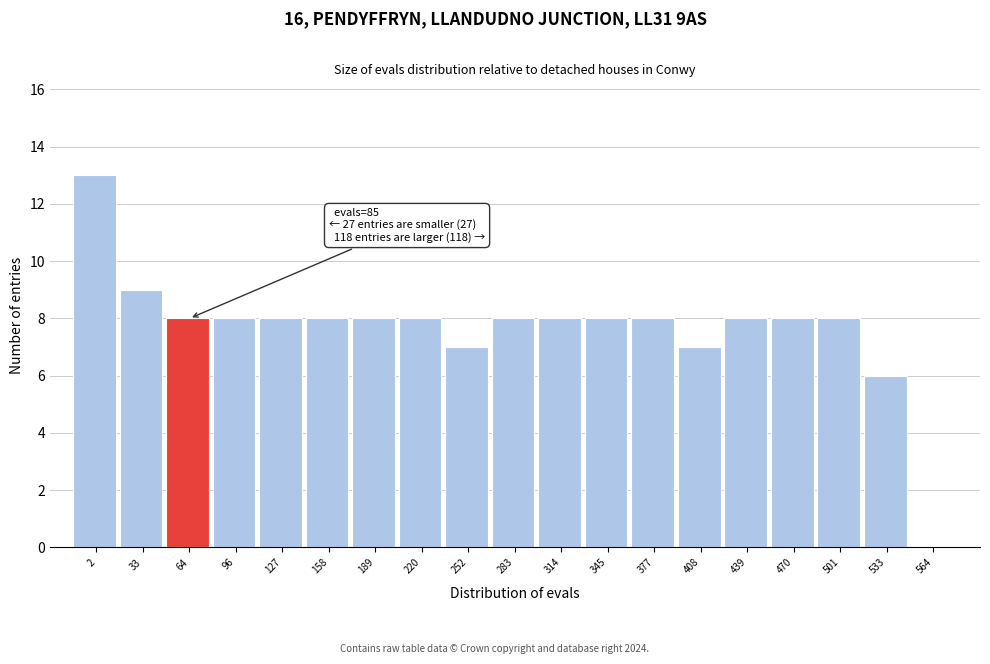

Reading right to left, extract all data points from this chart.

564=0	533=6	501=8	470=8	439=8	408=7	377=8	345=8	314=8	283=8	252=7	220=8	189=8	158=8	127=8	96=8	64=8	33=9	2=13